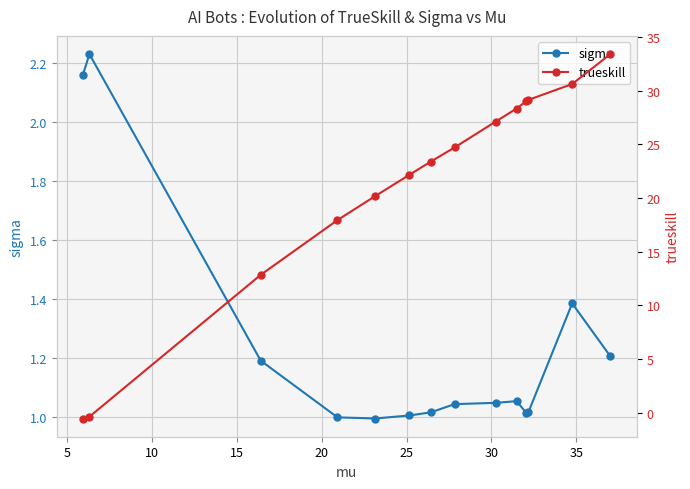

What is the average value of the sigma series?

1.2